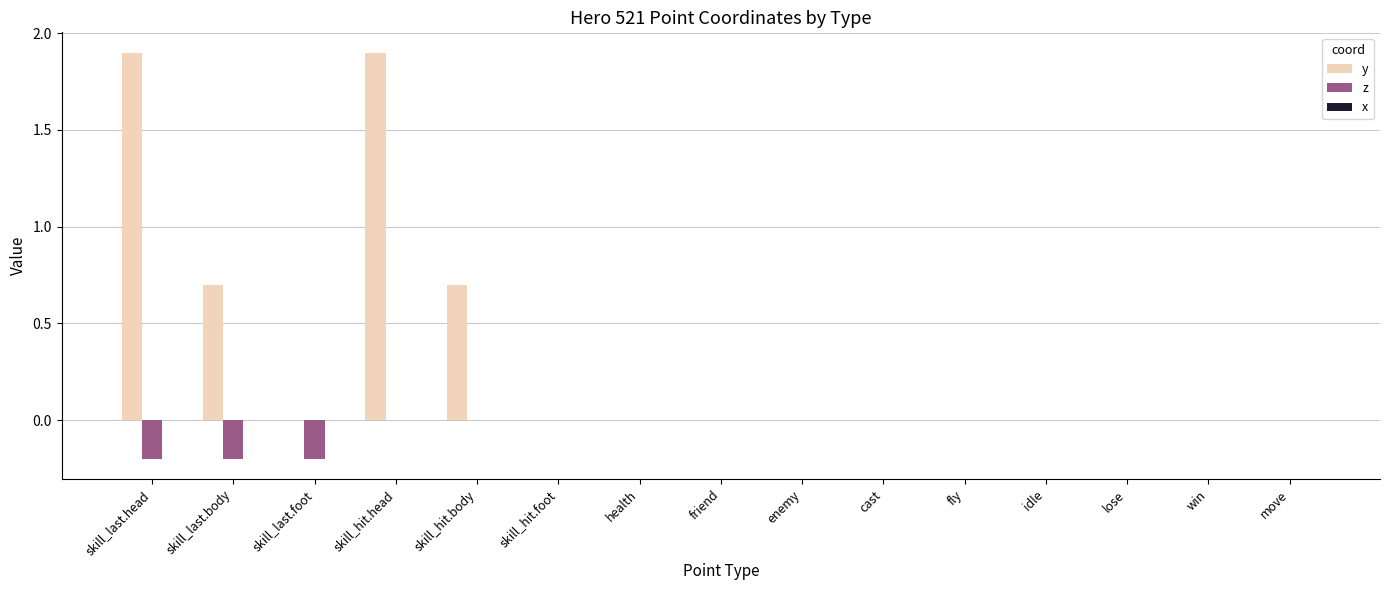

Which series has the largest total across all categories?

y